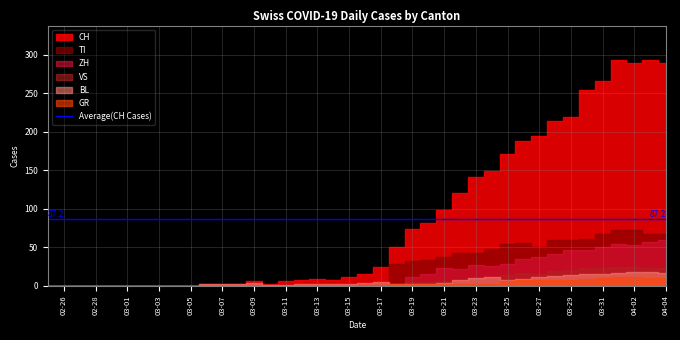

Is the value of ZH at 2020-03-14 greater than the value of CH at 2020-04-02?

No